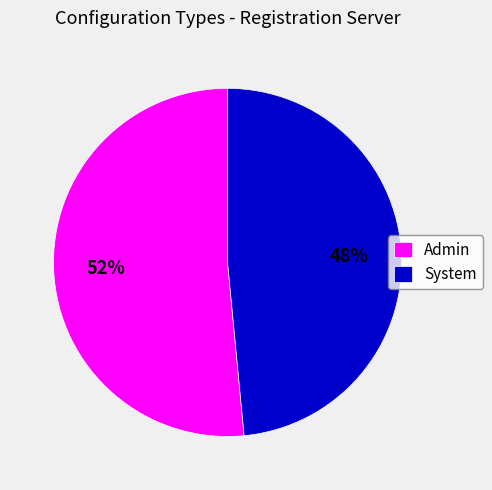

Is the sum of System and Admin greater than half?

Yes